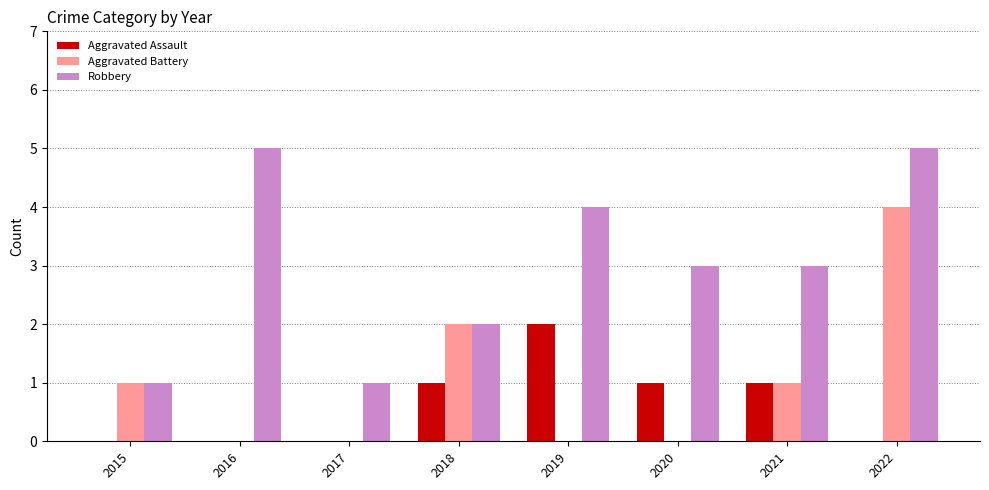

What is the sum of the Robbery values at 2018 and 2016?

7